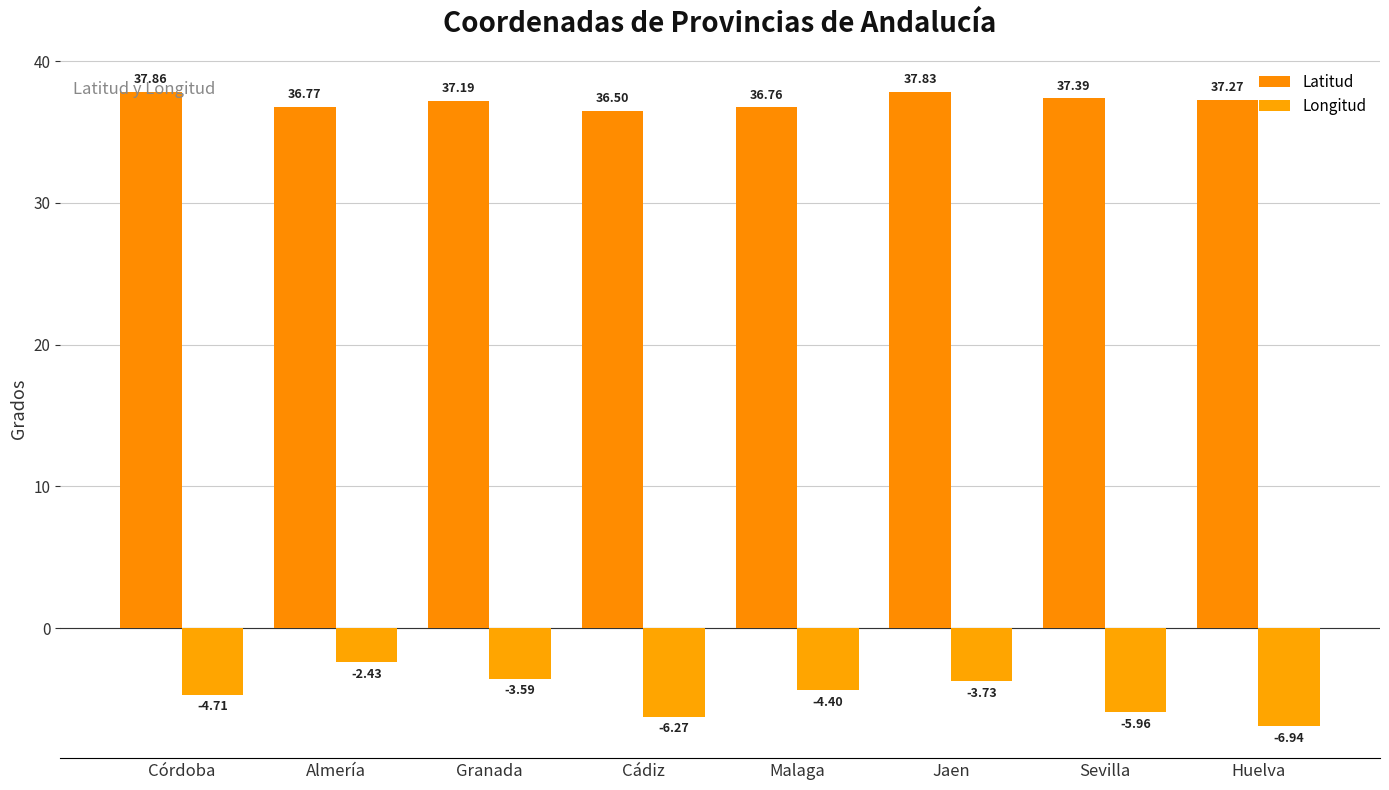

Is it true that Latitud equals 37.8 at Jaen?

True